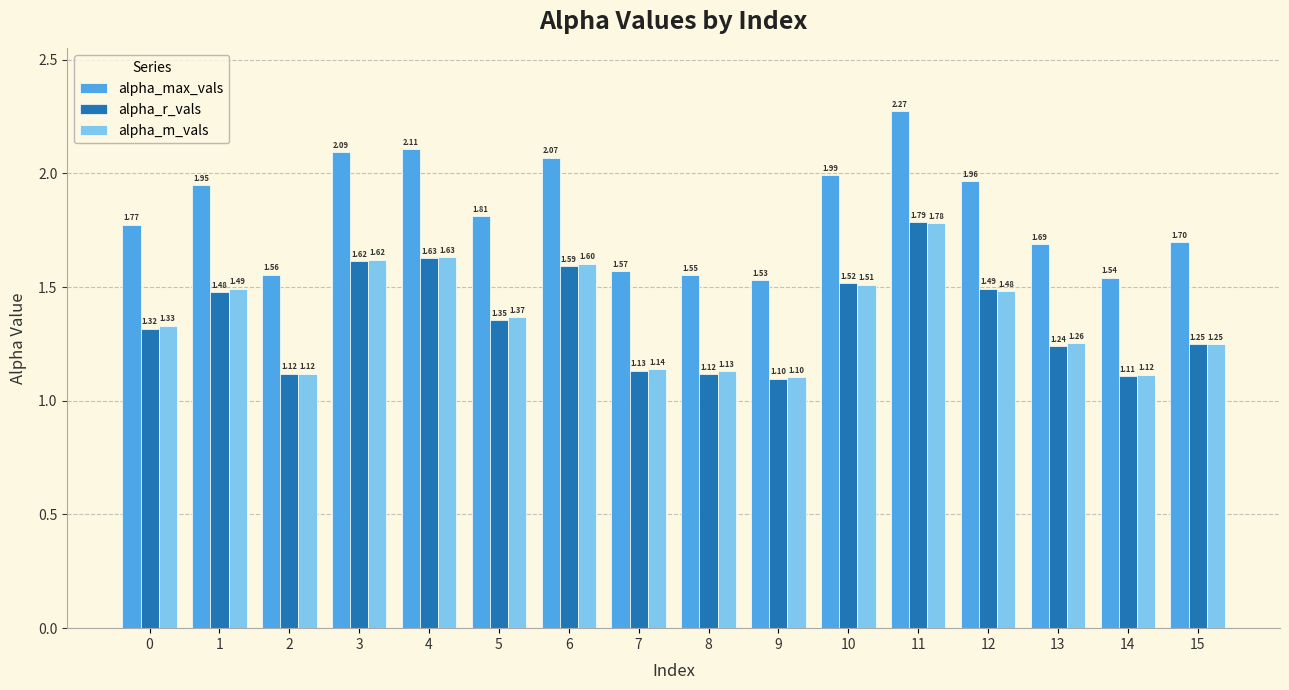

Count the number of categories in the chart.

16